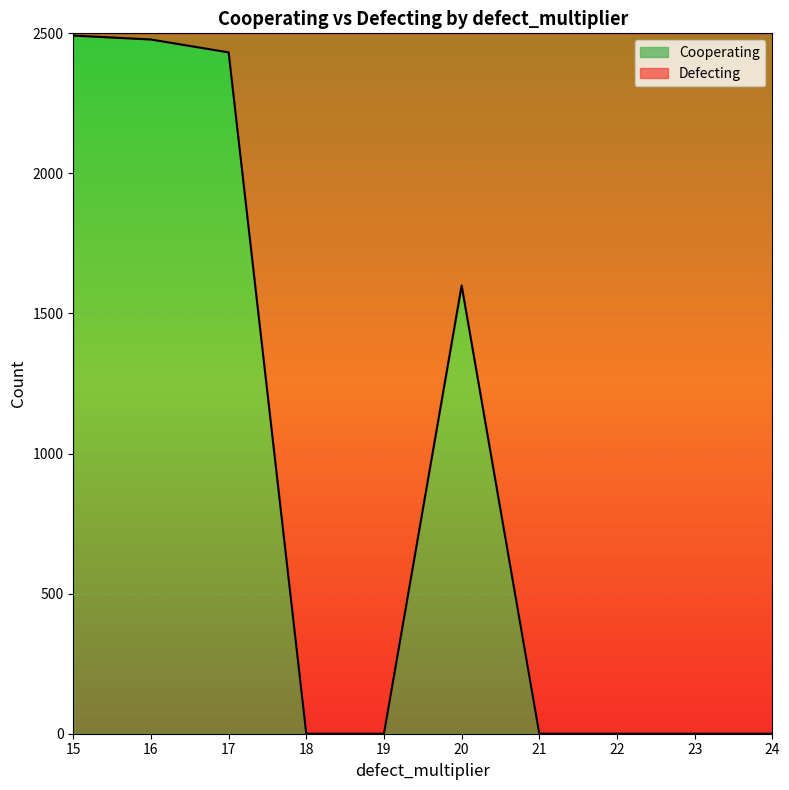

Reading right to left, transcribe all the data shown in this chart.

0	0	0	0	1600	0	0	2432	2478	2492